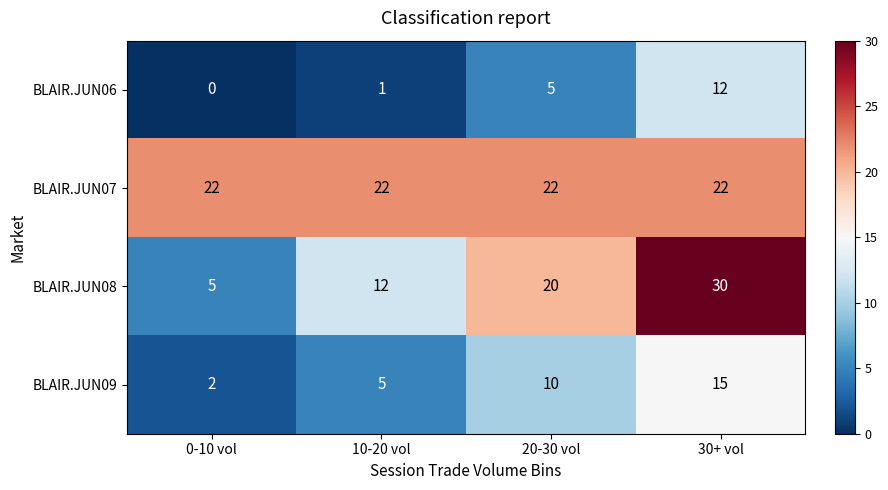

Between 0-10 vol and 20-30 vol, which series saw the biggest shift?

BLAIR.JUN08